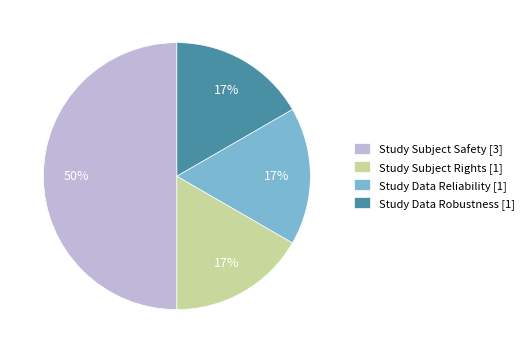

To the nearest percent, what percentage of the pie is Study Data Robustness?

17%